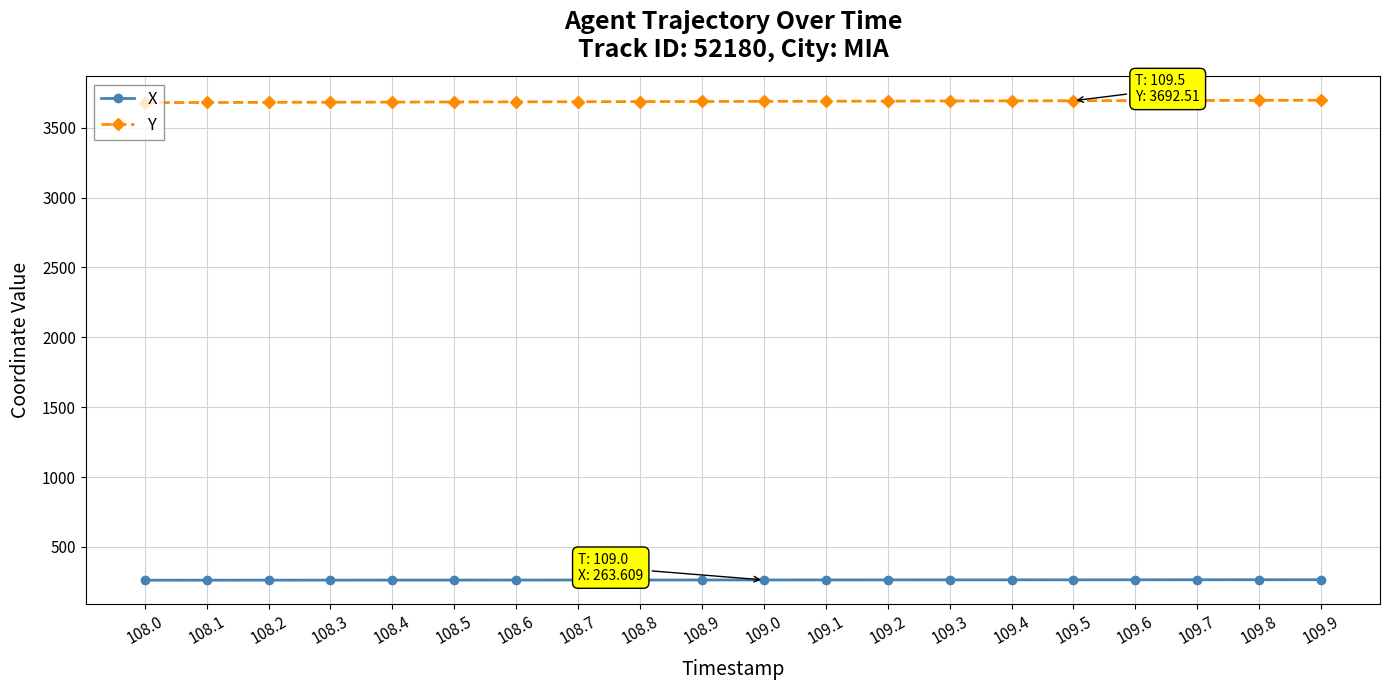

How many categories are shown in the chart?

20